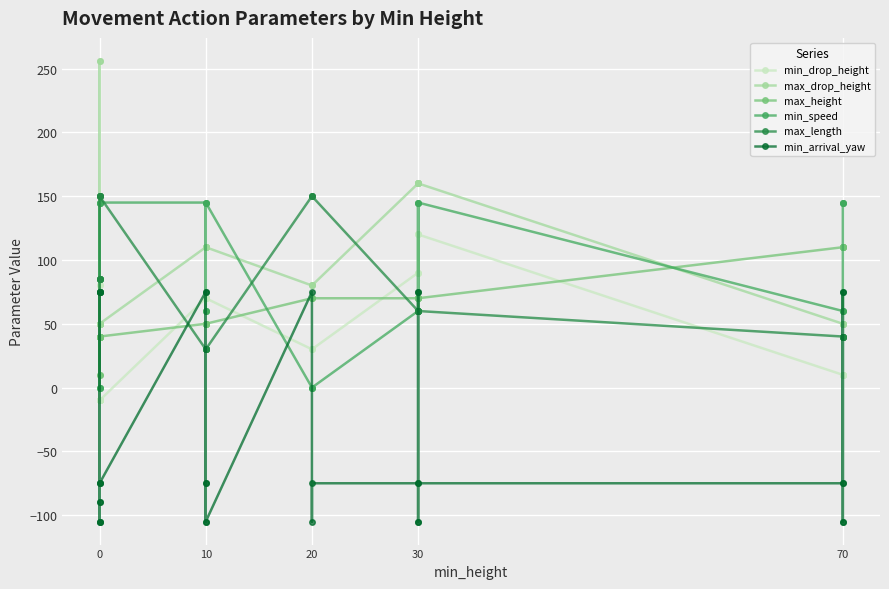

Between which two adjacent categories do min_drop_height and min_arrival_yaw first intersect?

0 and 0